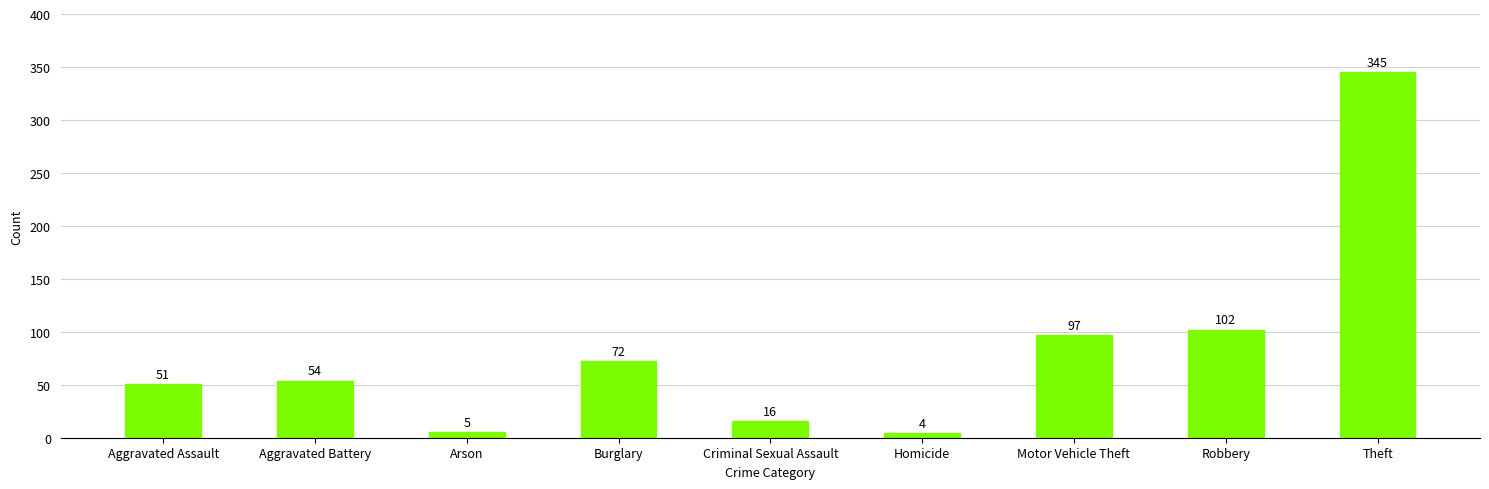

What is the average value?

83